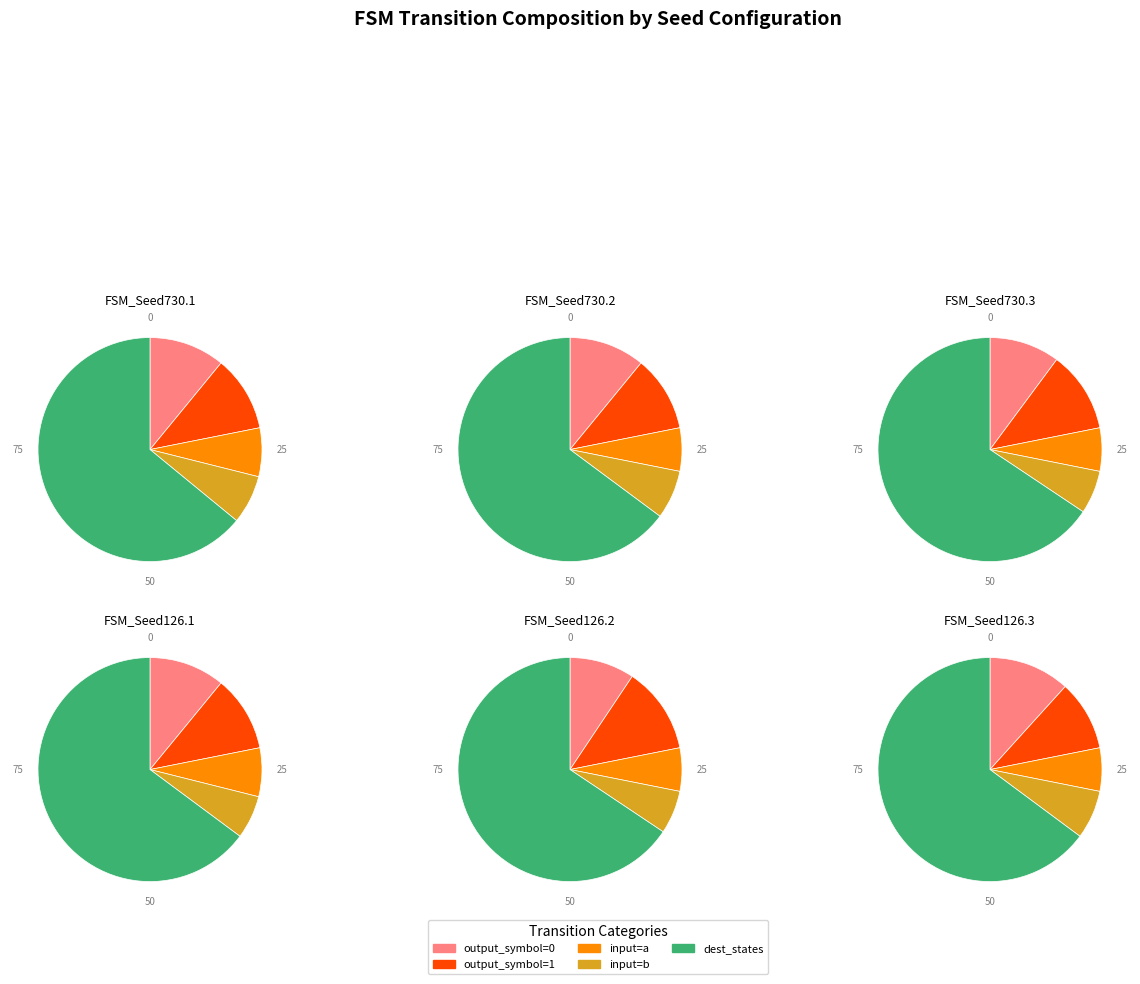

Does 4 account for over 50% of the chart?

No